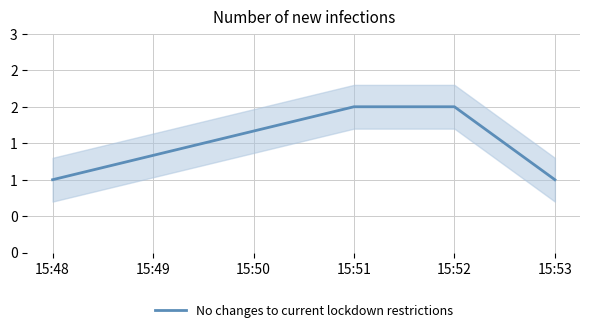

Is it true that the value at 15:52 is 4?

False